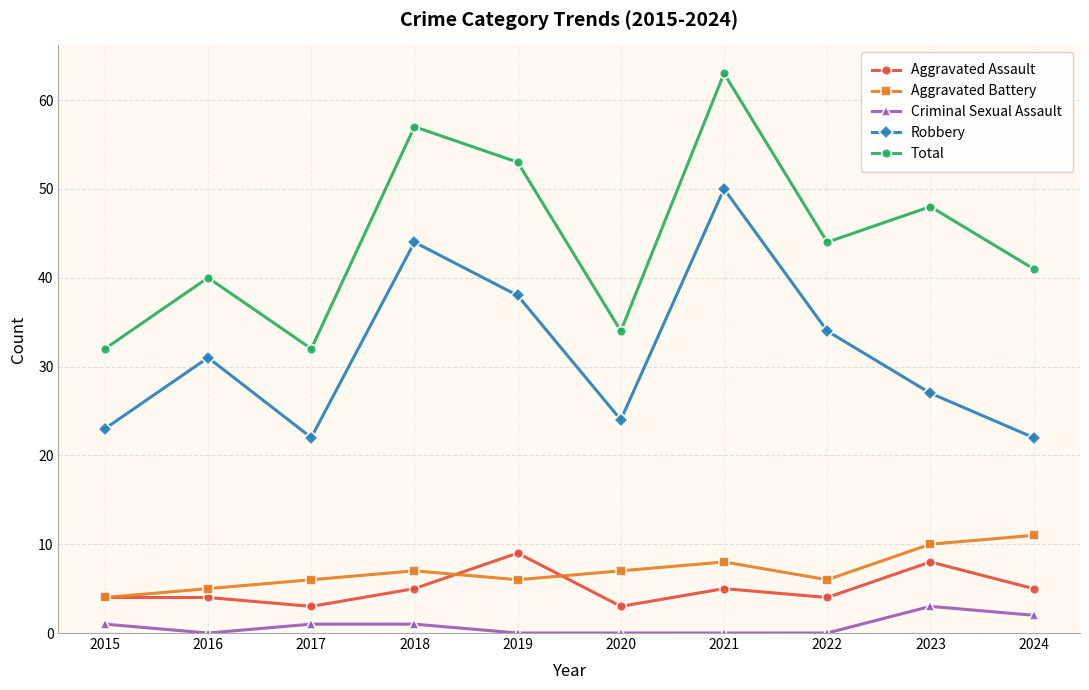

What is the approximate value of Aggravated Battery at 2018?

7